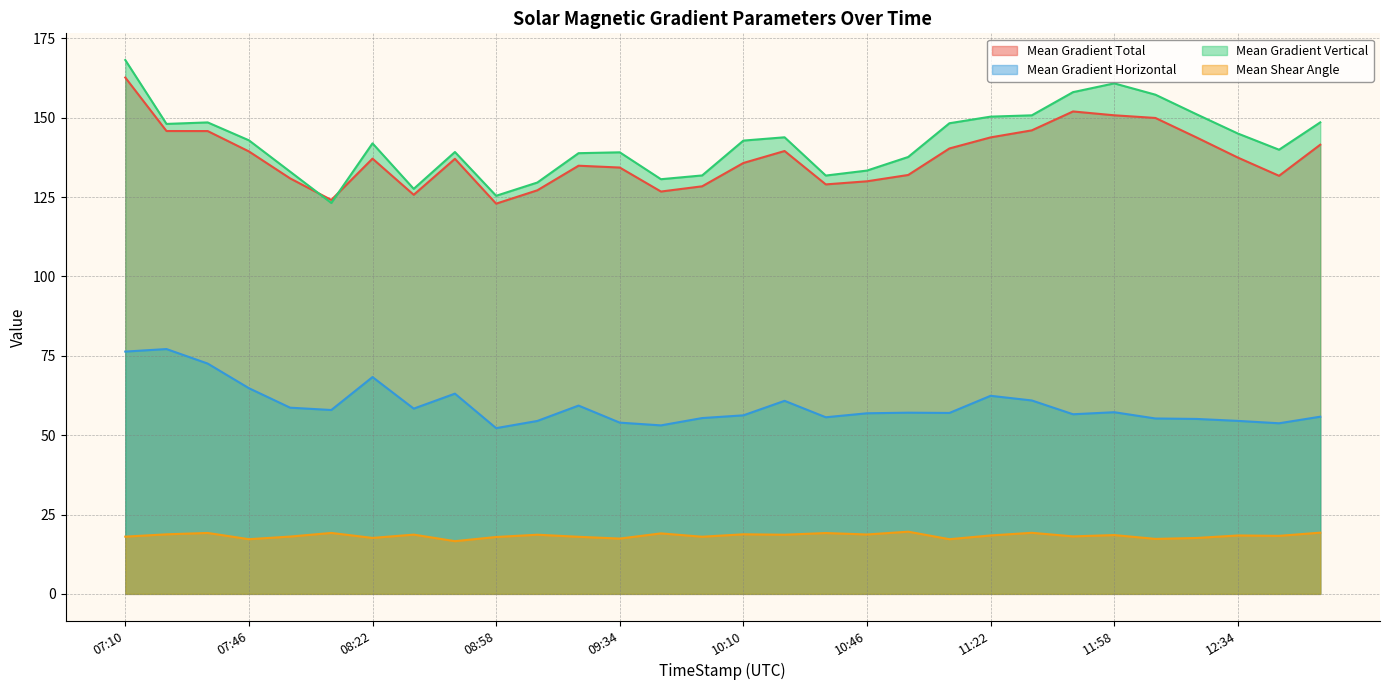

Which series changed the most between 11:58 and 12:46?

Mean Gradient Vertical